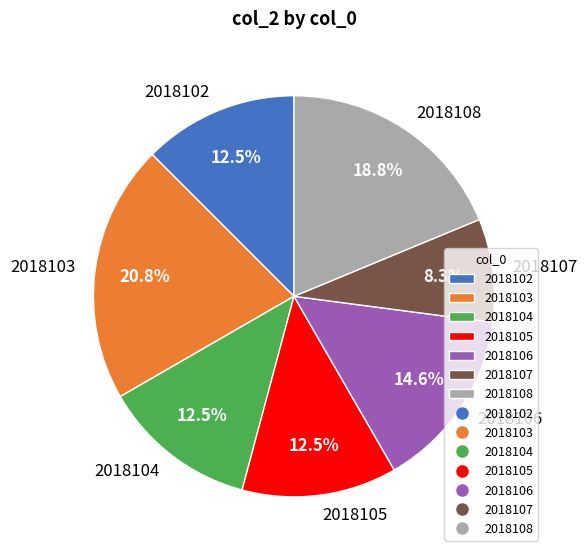

What is the smallest slice in the pie chart?

2018107